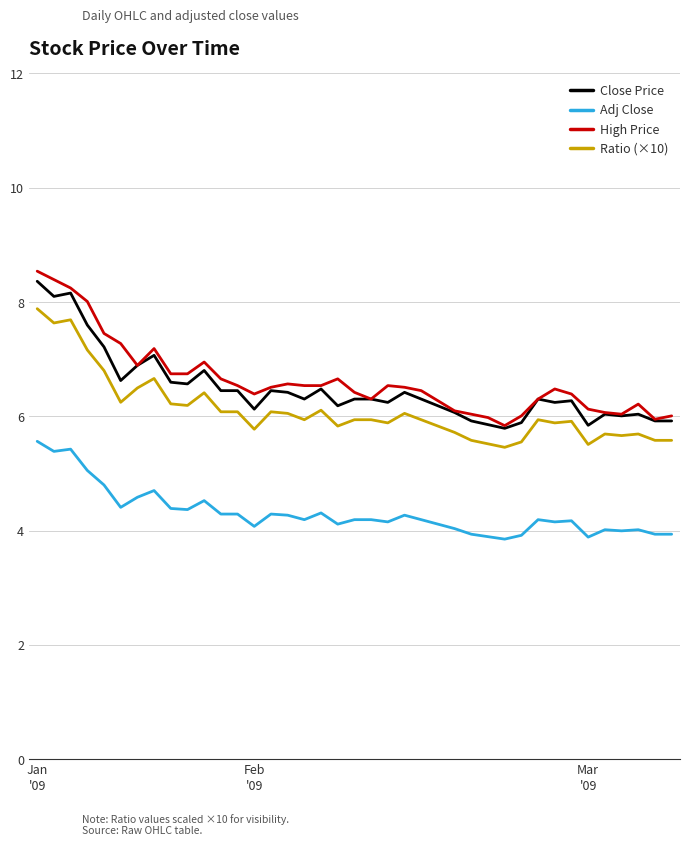

Count the number of data series in this chart.

4